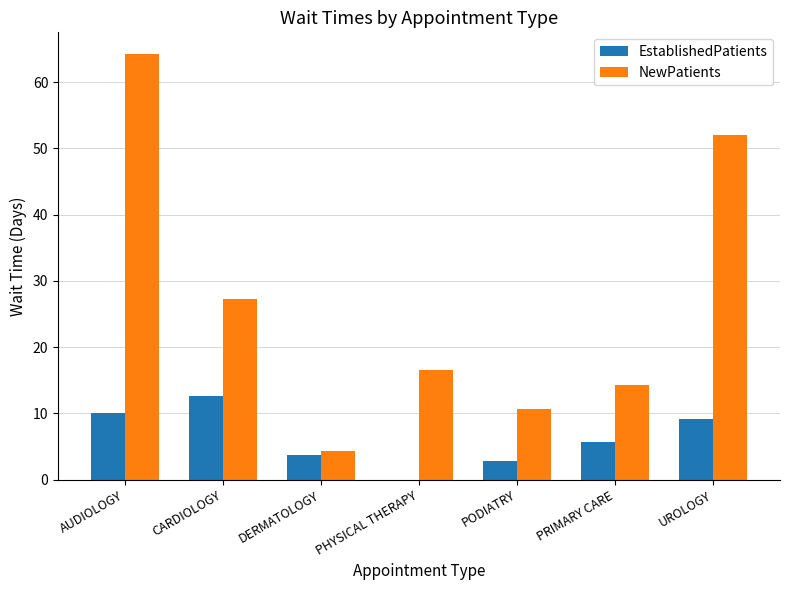

What are all the series names shown in the legend?

EstablishedPatients, NewPatients